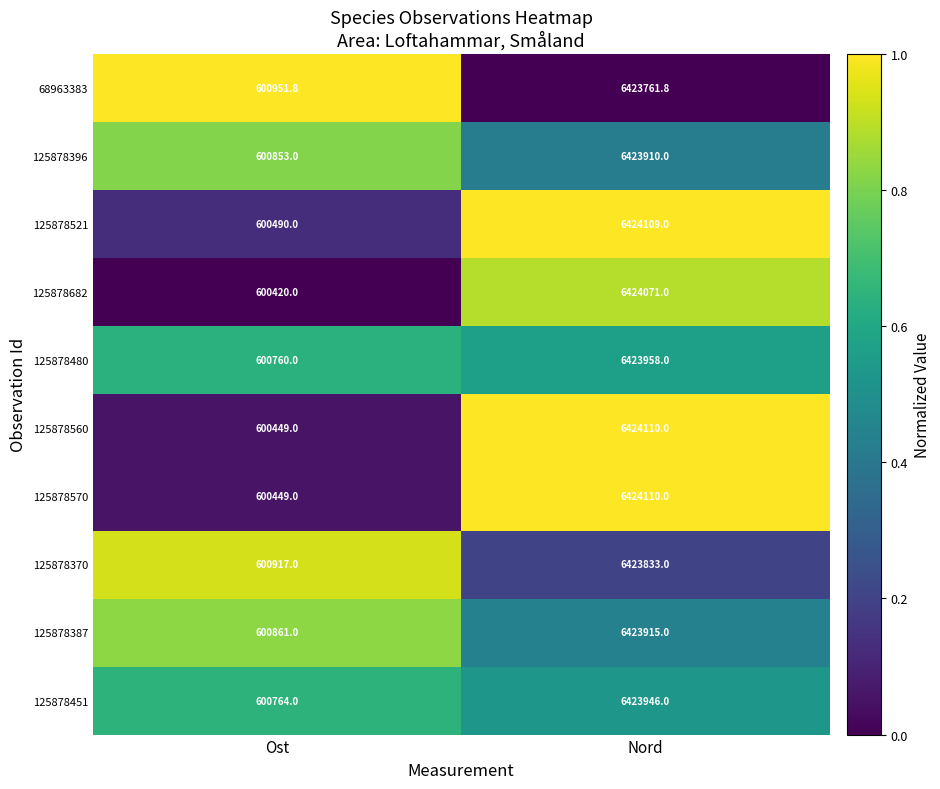

Where is 125878560 nearest to the value 3512279?

Ost